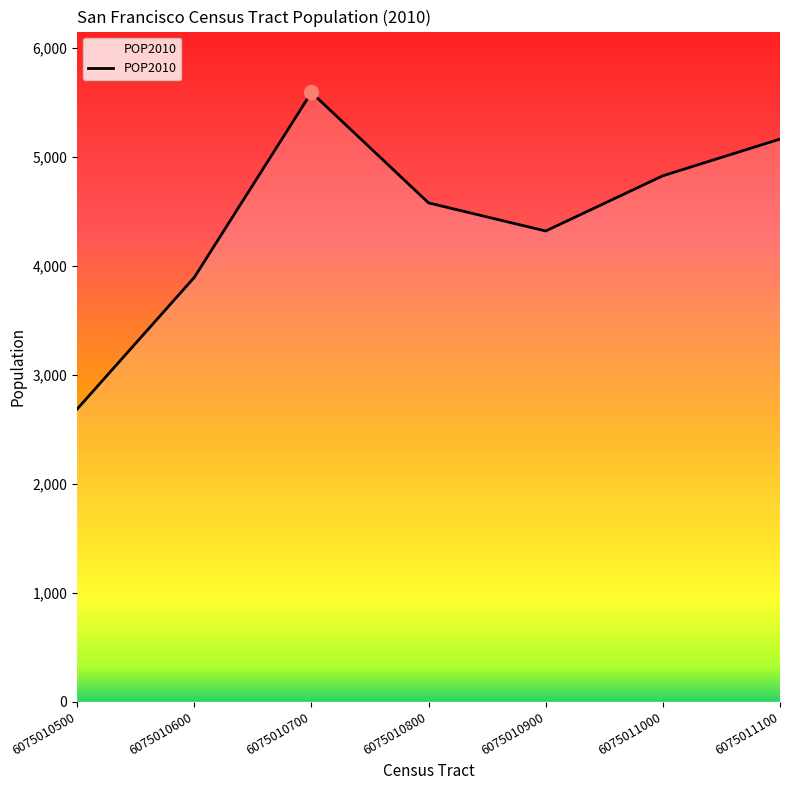

Rank the categories by value from lowest to highest.

6075010500, 6075010600, 6075010900, 6075010800, 6075011000, 6075011100, 6075010700